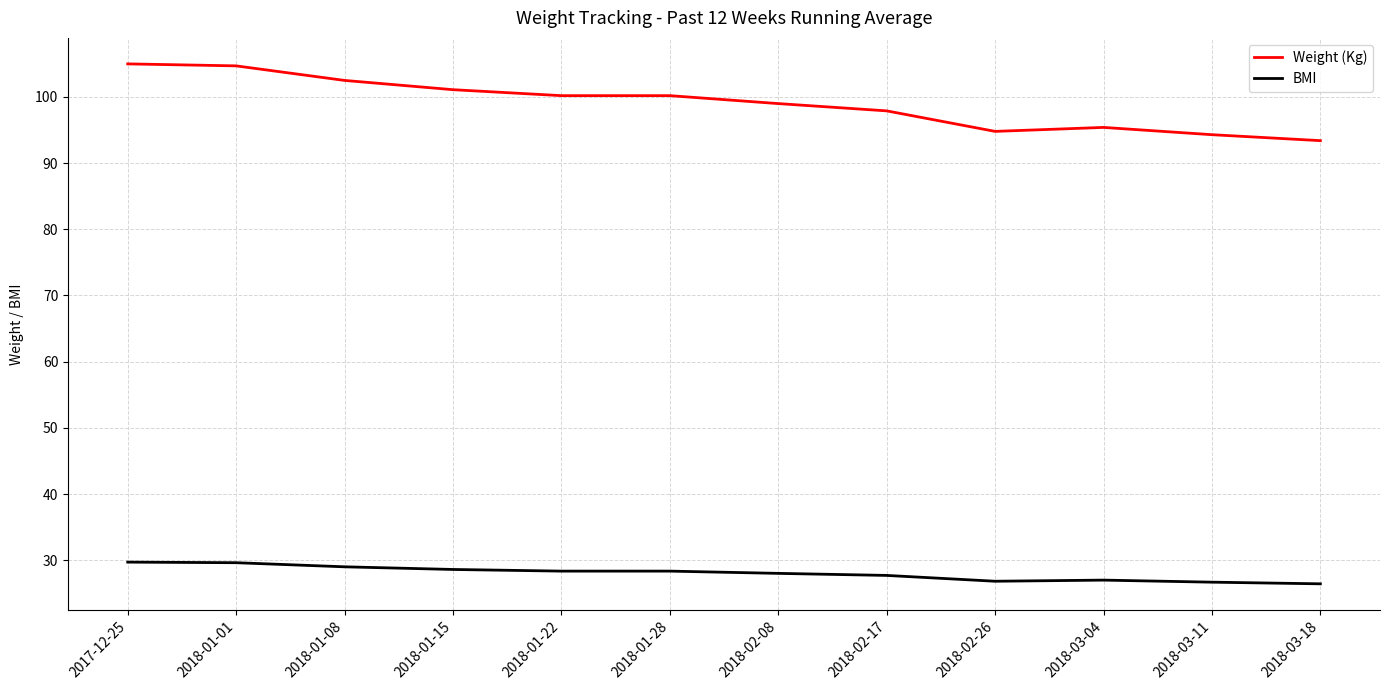

The BMI series shows 50.2 at 2018-01-08. True or false?

False